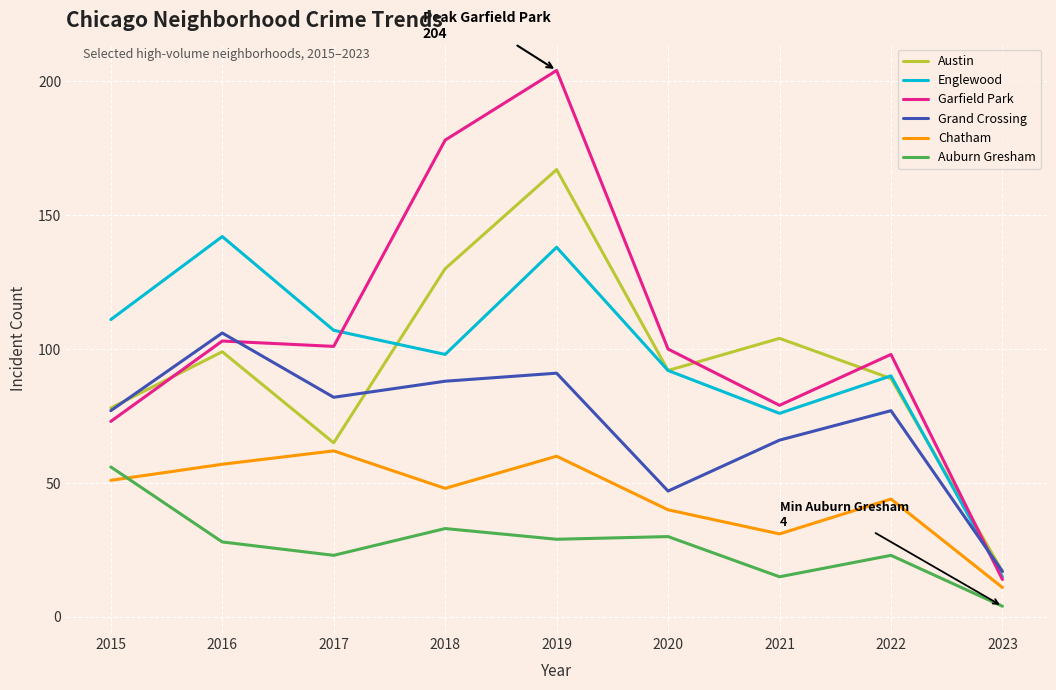

True or false: Auburn Gresham and Englewood intersect in this chart.

False